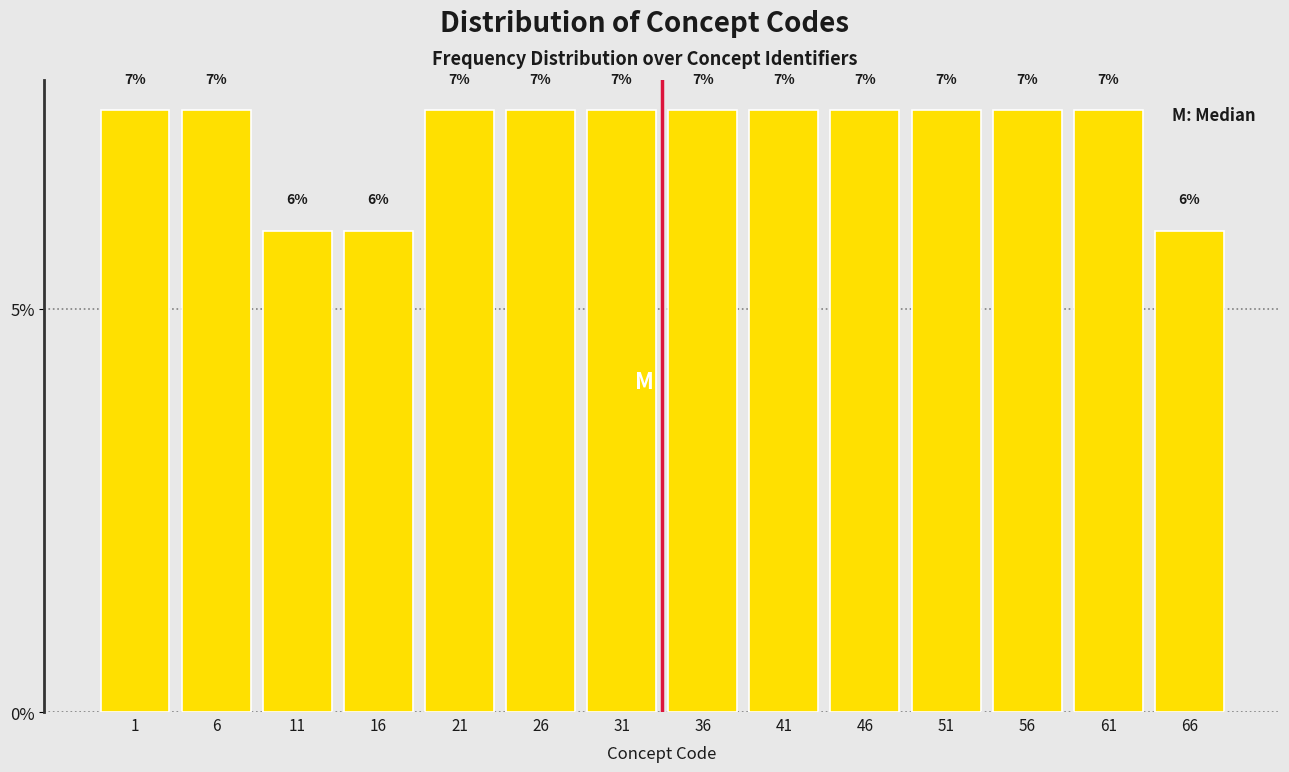

Are the bars horizontal?

No